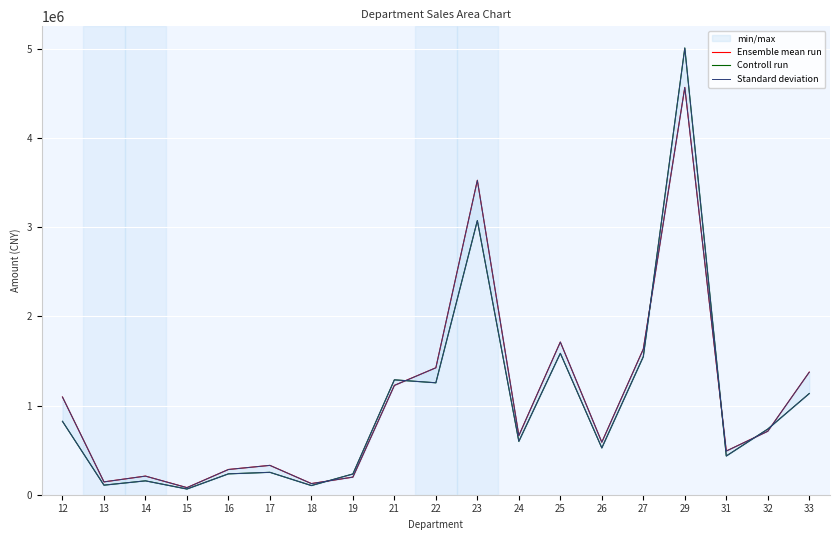

What is the sum of all Controll run values?

19170201.1